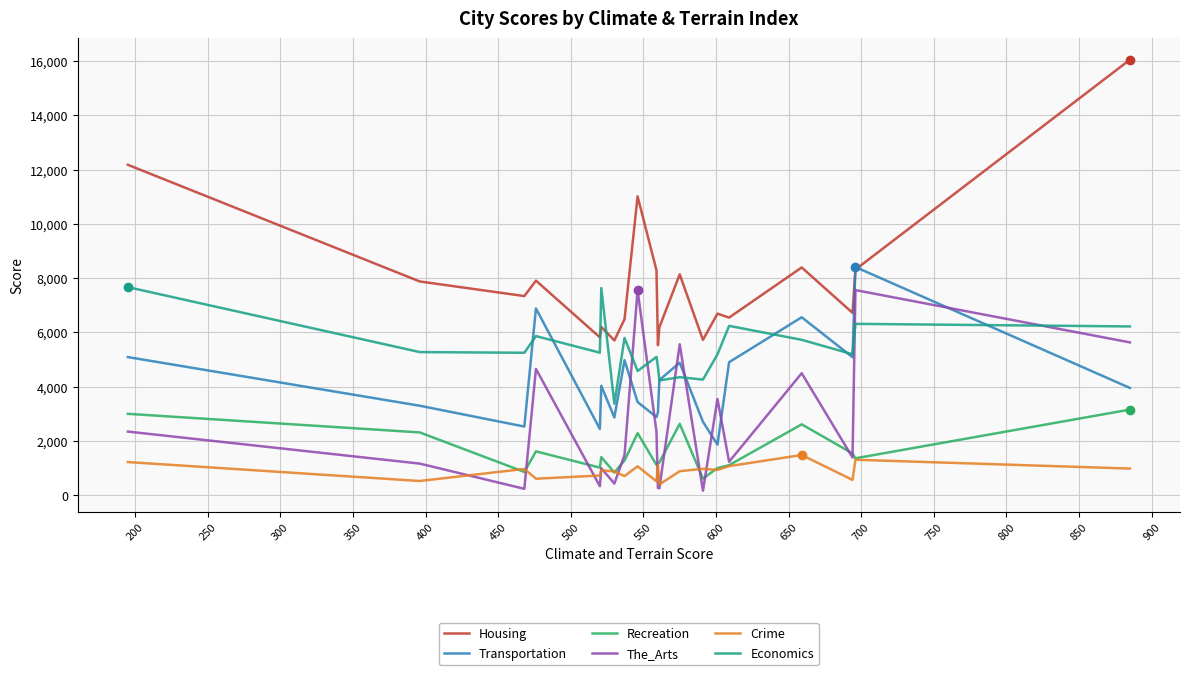

Which series has the widest spread of values?

Housing